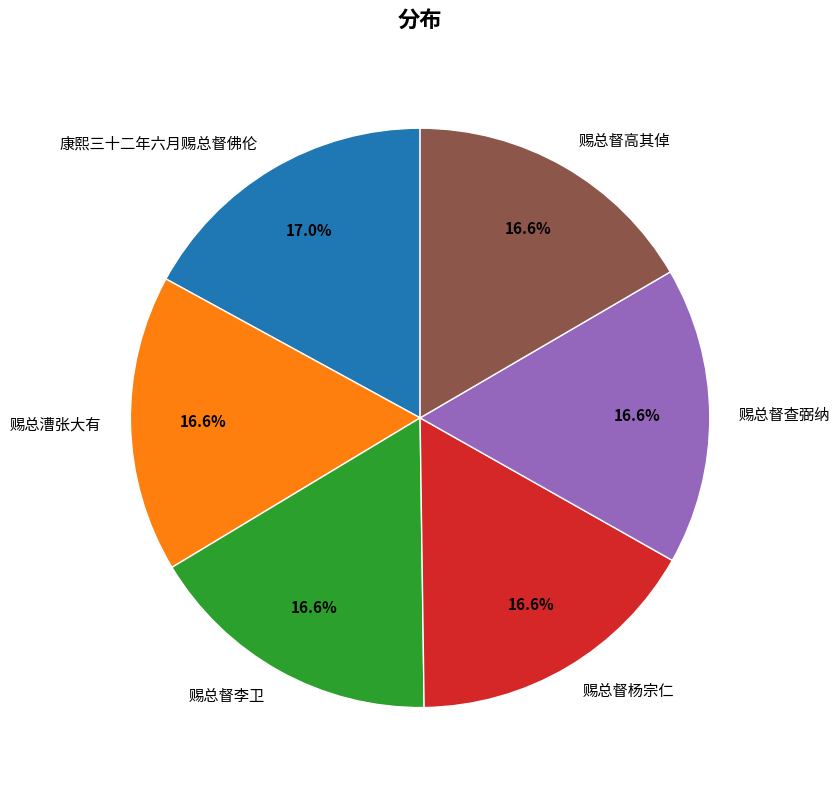

Is the sum of 赐总漕张大有 and 赐总督查弼纳 greater than half?

No